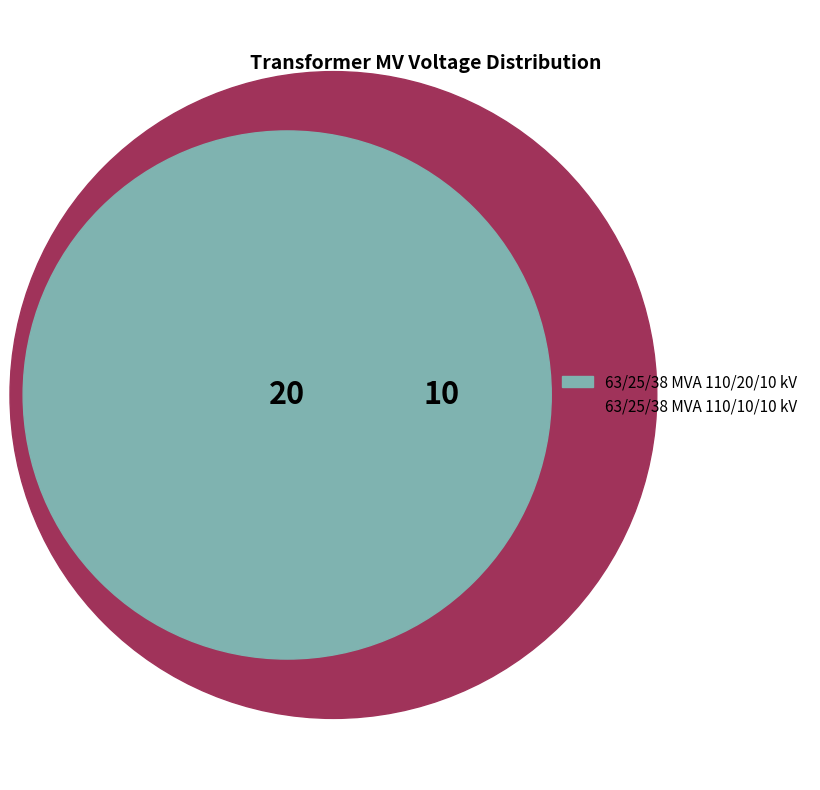

What percentage is NOT represented by 63/25/38 MVA 110/20/10 kV?

33.3%